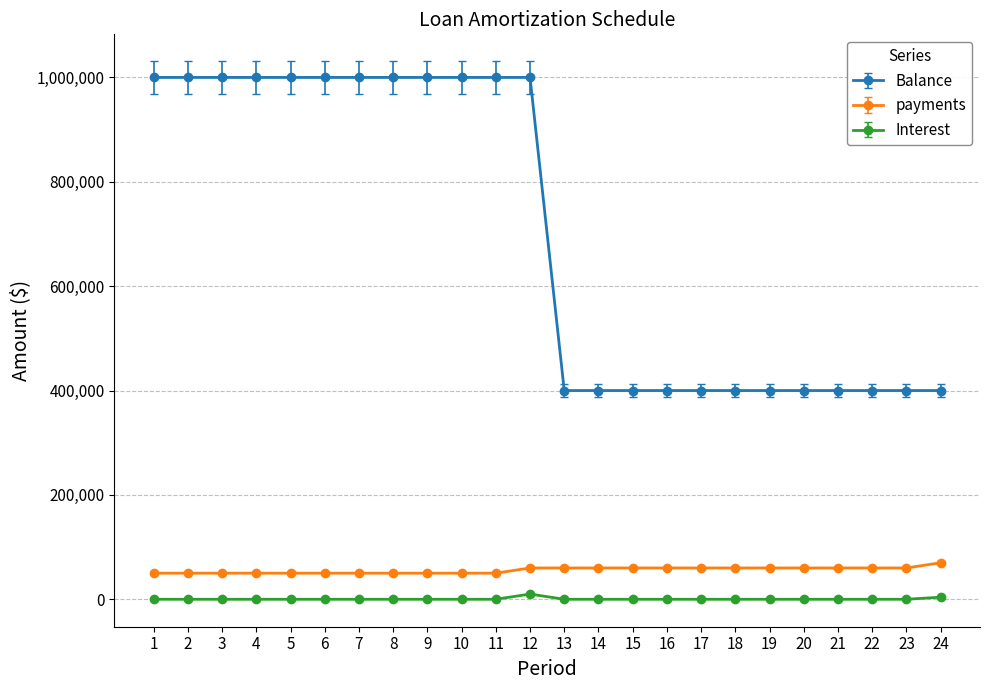

True or false: Balance and payments cross at least once.

False